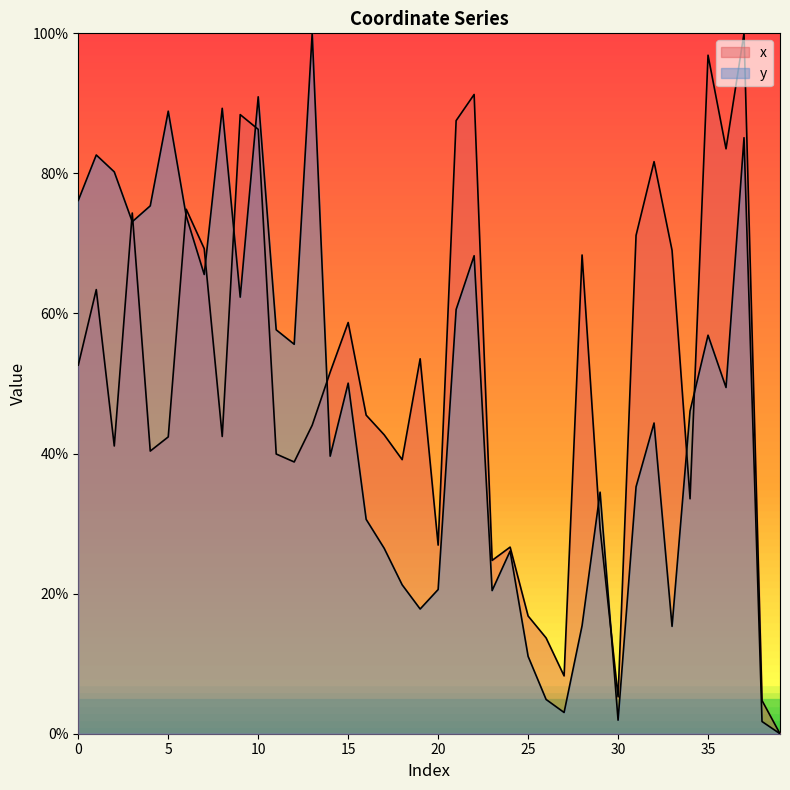

What are all the series names shown in the legend?

x, y